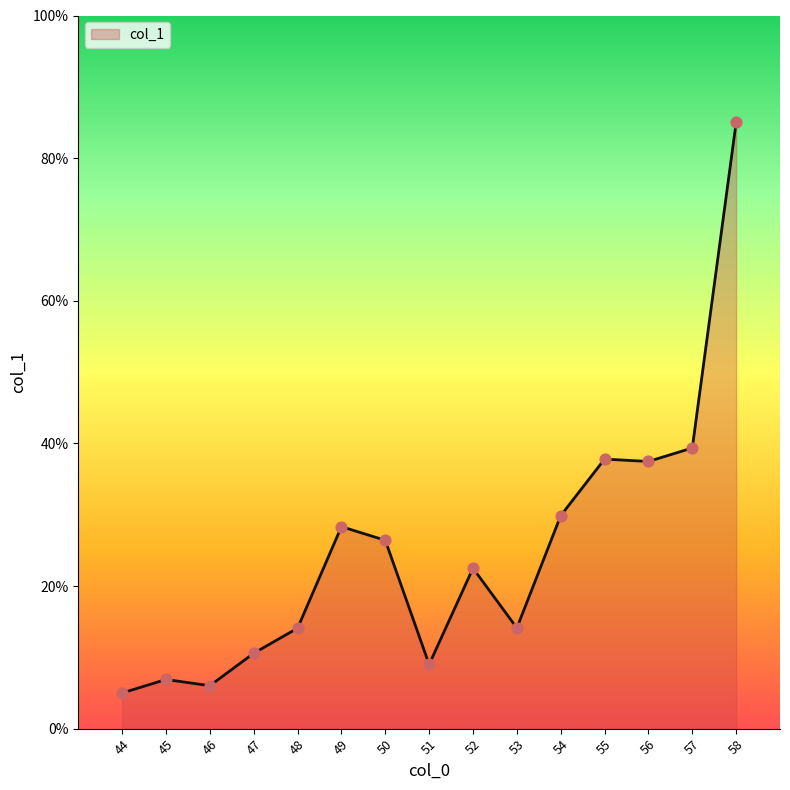

Which has a higher value, 50 or 52?

50